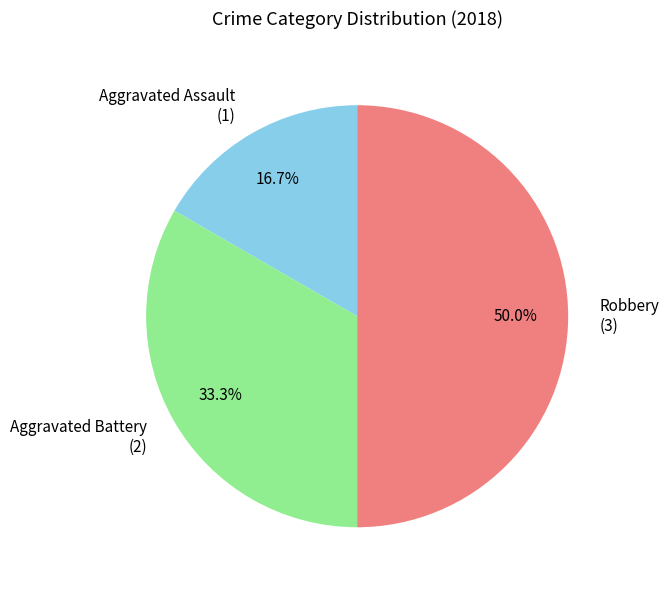

Does Aggravated Battery (2) account for over 50% of the chart?

No